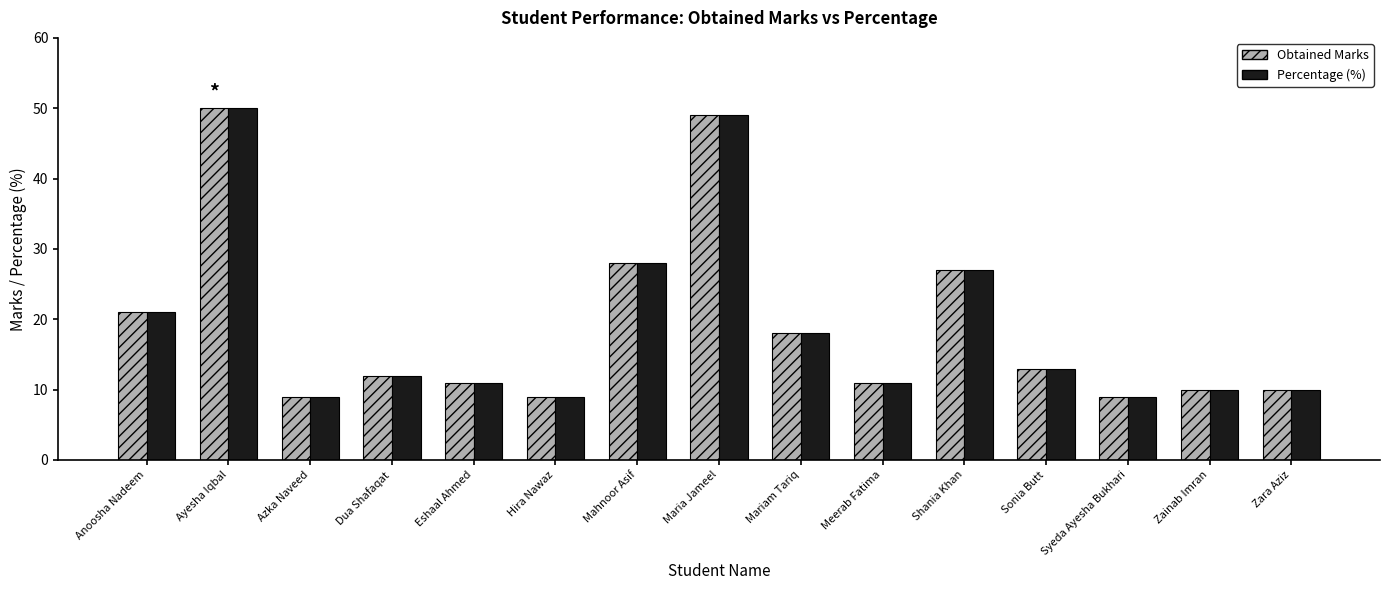

What is the difference between the maximum and minimum values in the Obtained Marks series?

41